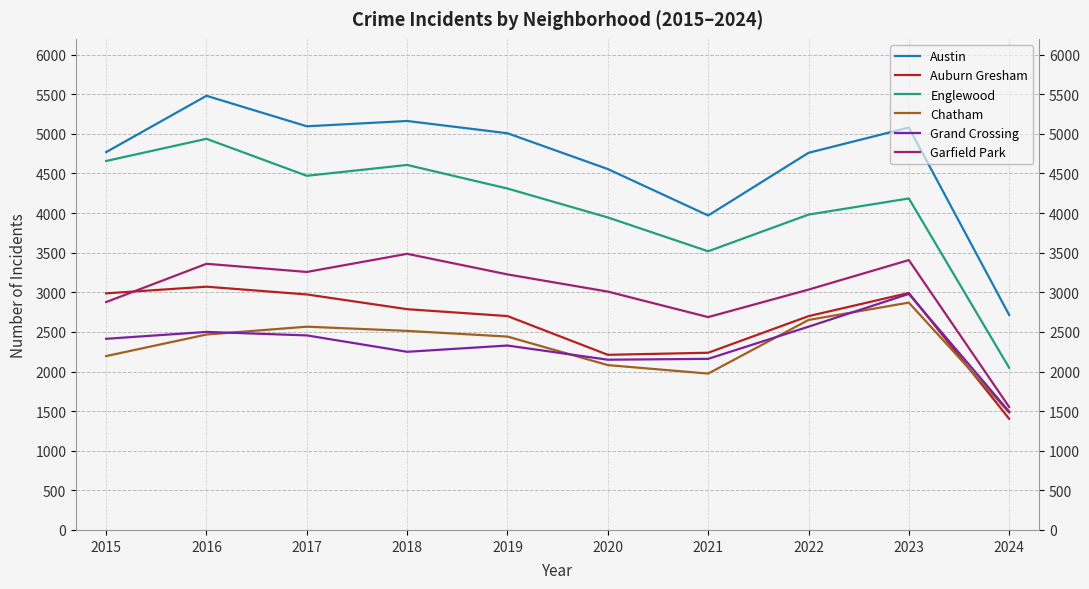

Reading left to right, transcribe all the data shown in this chart.

Austin: 4770	5481	5096	5163	5008	4556	3970	4761	5080	2714
Auburn Gresham: 2987	3071	2973	2787	2700	2211	2237	2699	2992	1403
Englewood: 4658	4938	4471	4608	4310	3945	3518	3981	4185	2047
Chatham: 2195	2467	2566	2513	2441	2081	1974	2651	2870	1482
Grand Crossing: 2413	2500	2456	2249	2328	2149	2160	2566	2980	1493
Garfield Park: 2877	3360	3257	3486	3226	3009	2687	3034	3407	1552